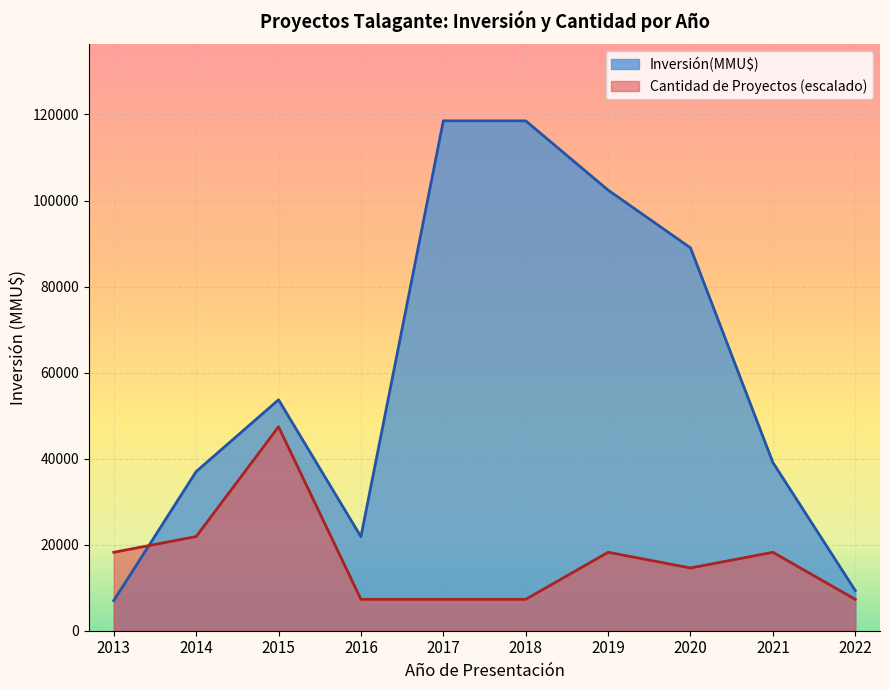

Which series has the largest total across all categories?

Inversión(MMU$)